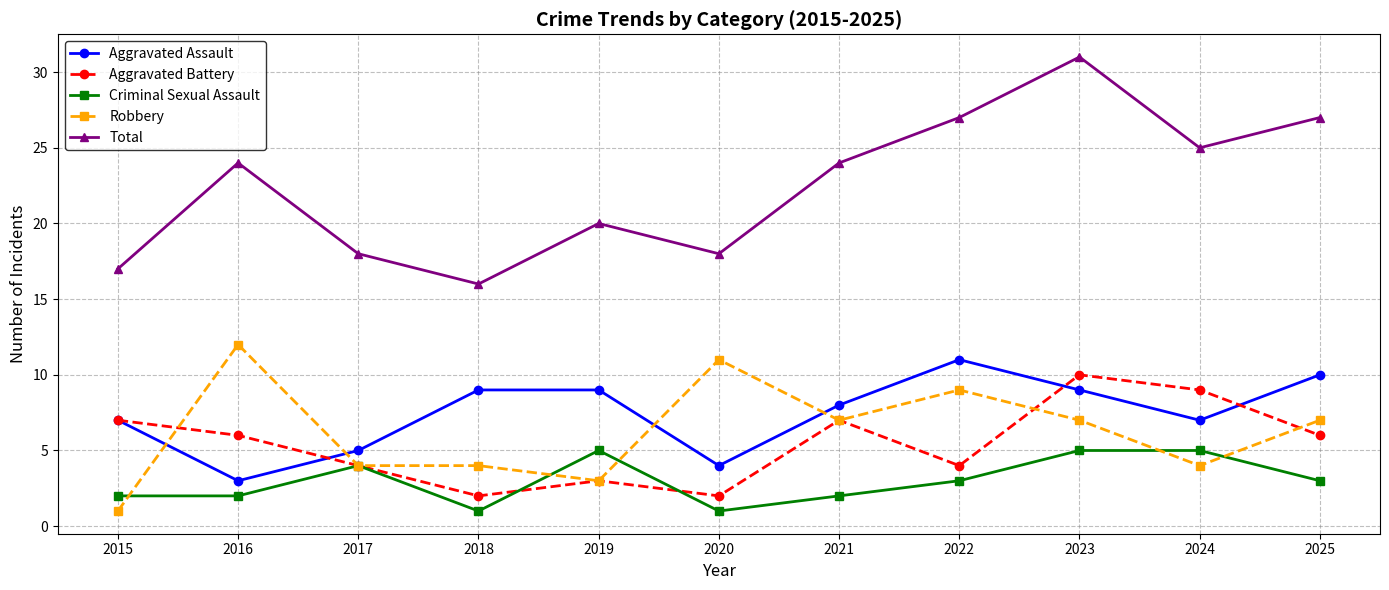

Reading left to right, transcribe all the data shown in this chart.

Aggravated Assault: 7	3	5	9	9	4	8	11	9	7	10
Aggravated Battery: 7	6	4	2	3	2	7	4	10	9	6
Criminal Sexual Assault: 2	2	4	1	5	1	2	3	5	5	3
Robbery: 1	12	4	4	3	11	7	9	7	4	7
Total: 17	24	18	16	20	18	24	27	31	25	27